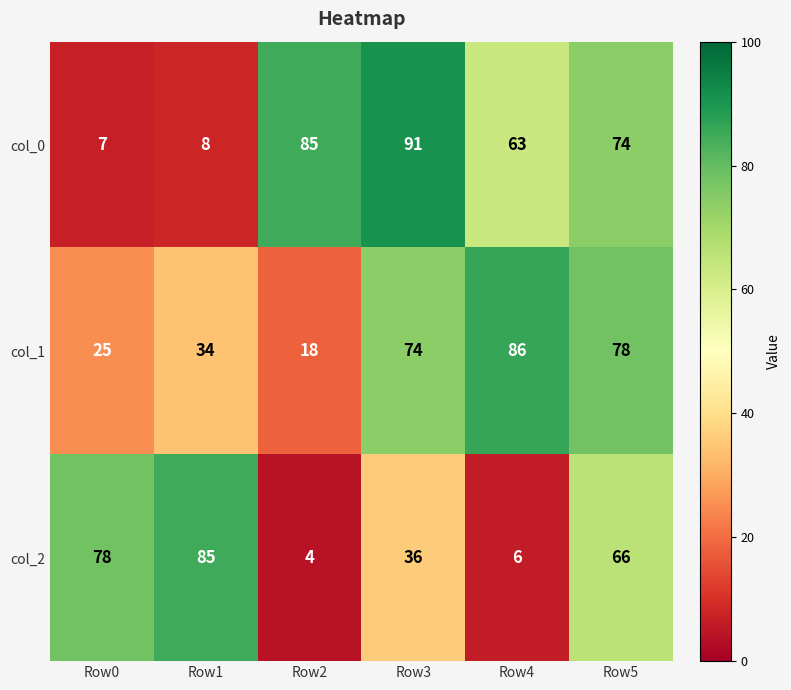

The value of col_0 at Row2 is 152. True or false?

False